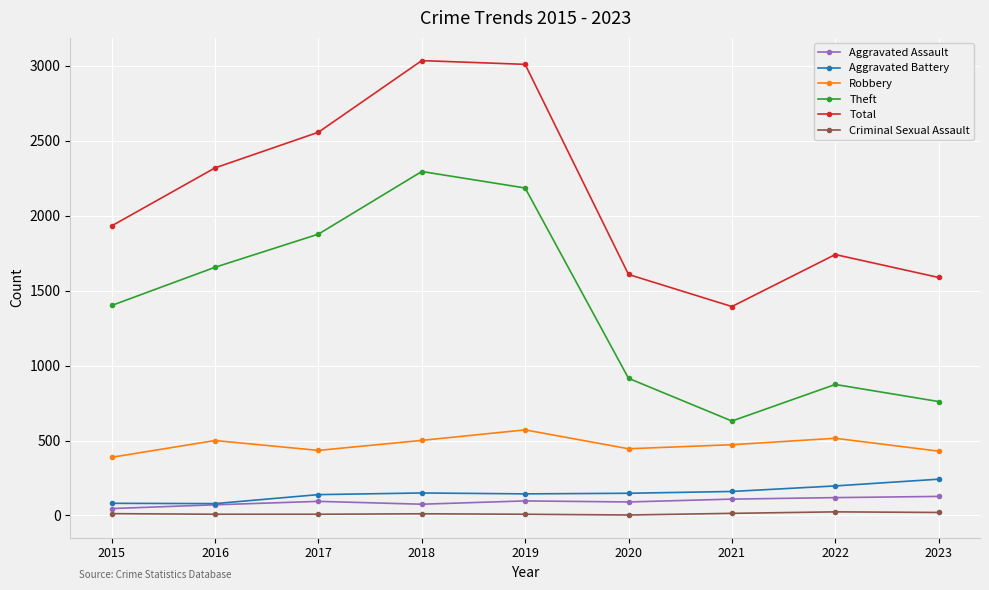

What are all the series names shown in the legend?

Aggravated Assault, Aggravated Battery, Robbery, Theft, Total, Criminal Sexual Assault